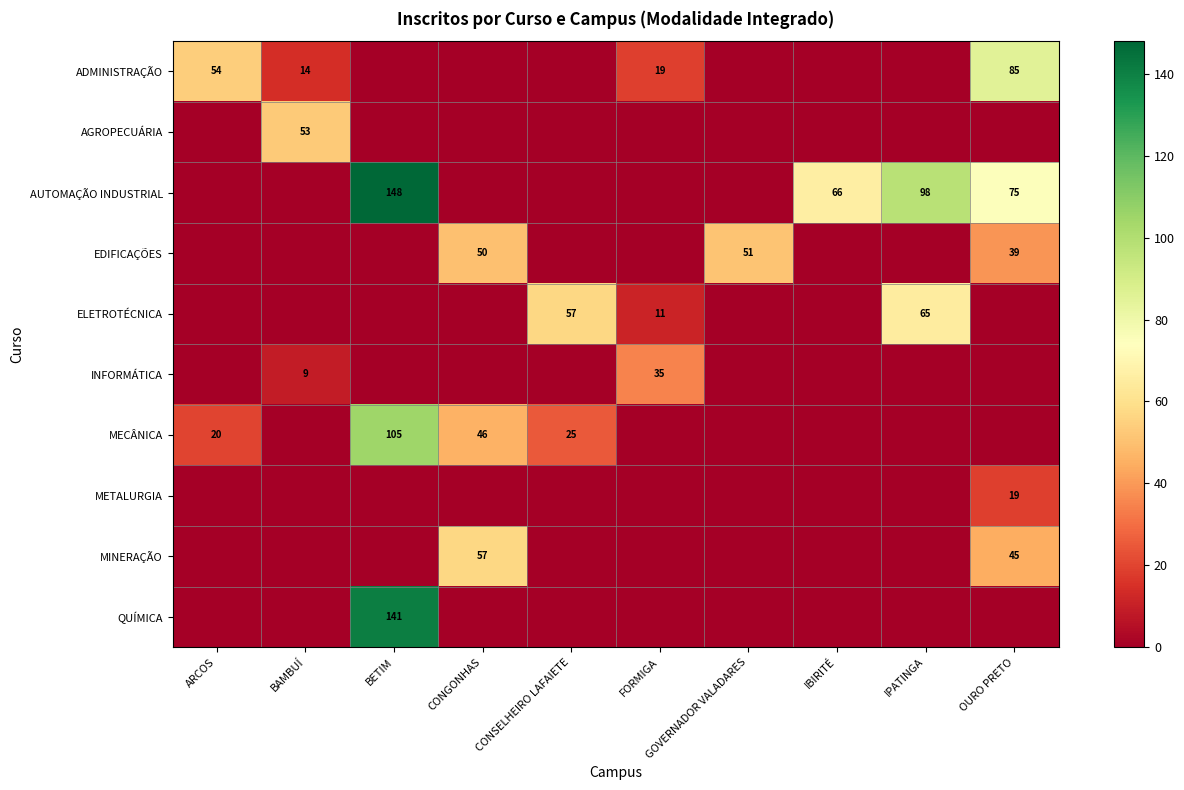

The AUTOMAÇÃO INDUSTRIAL series shows 148 at BETIM. True or false?

True